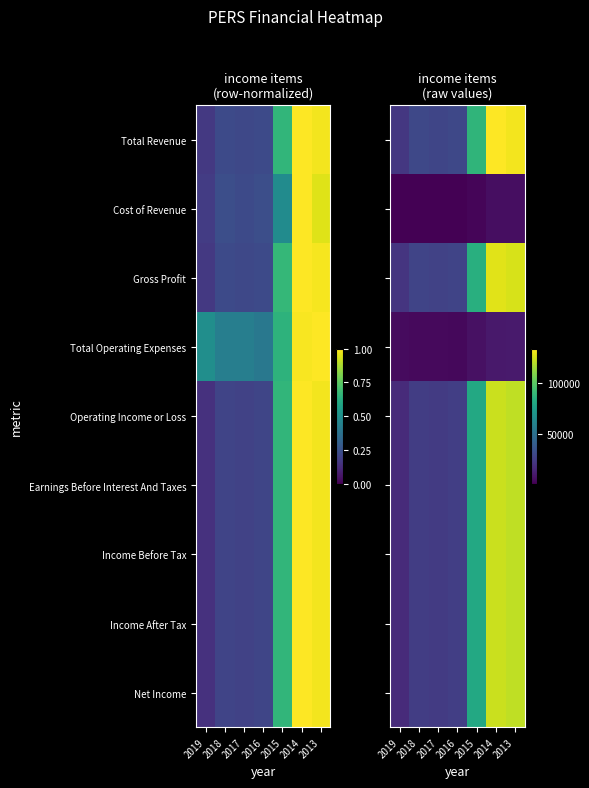

What is the difference between the maximum and minimum values in the Net Income series?

105700